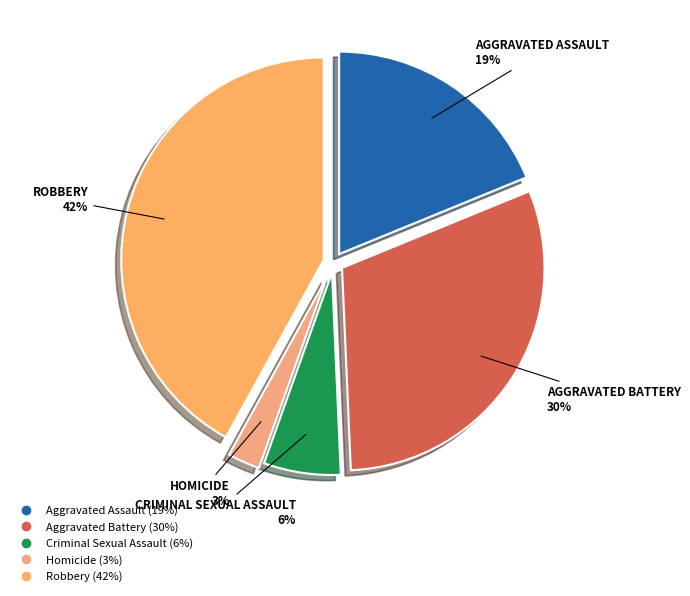

To the nearest percent, what is the combined percentage of Homicide and Aggravated Battery?

33%